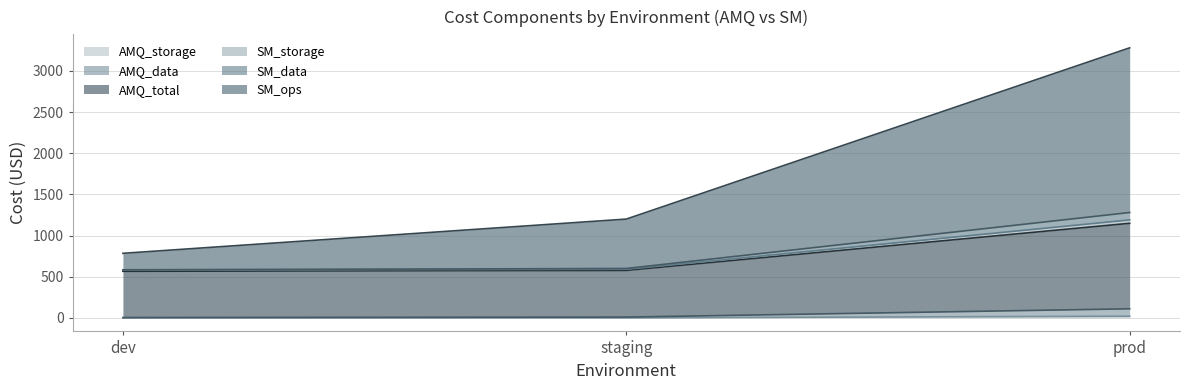

Does the chart display data point markers on the line(s)?

No